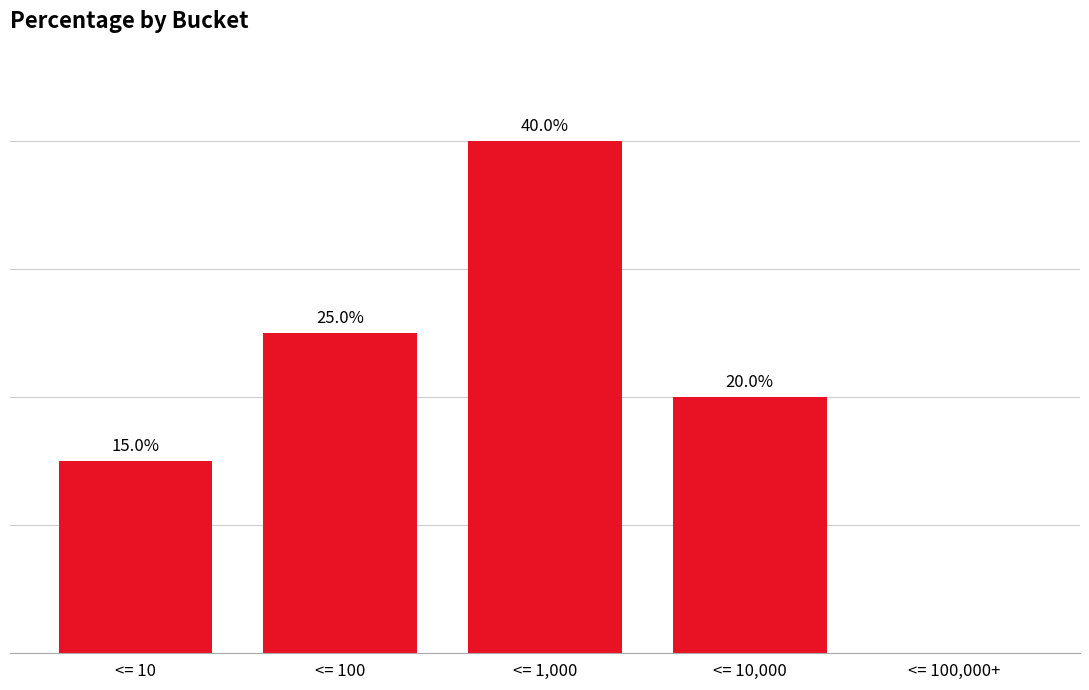

Are the bars grouped side by side (vs. stacked)?

No